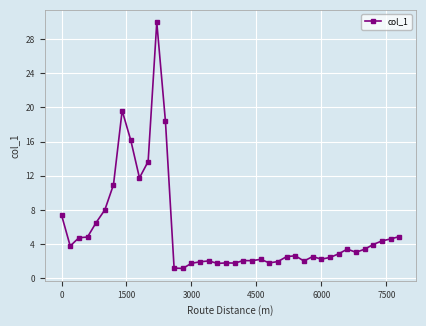

What is the difference between the maximum and minimum values?

28.8